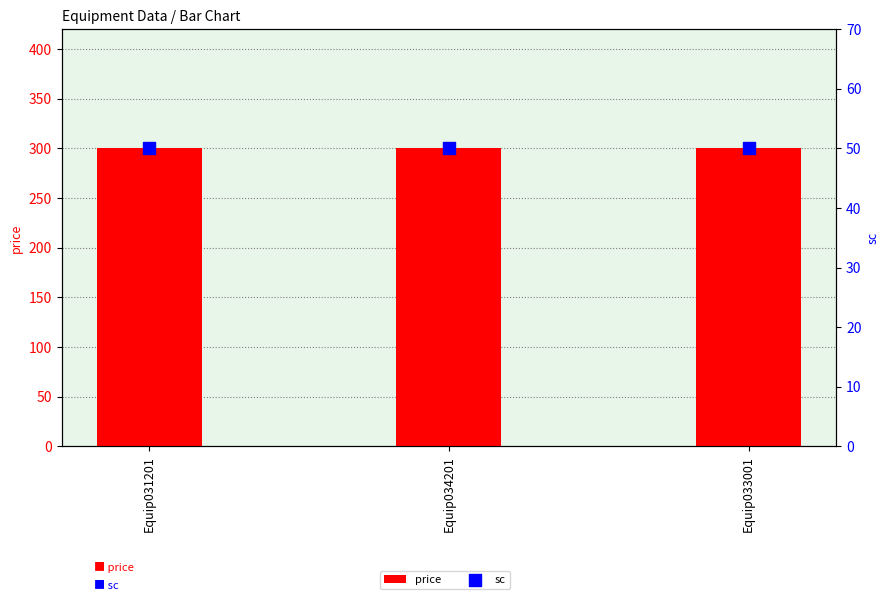

Which series contains the highest Y value?

price